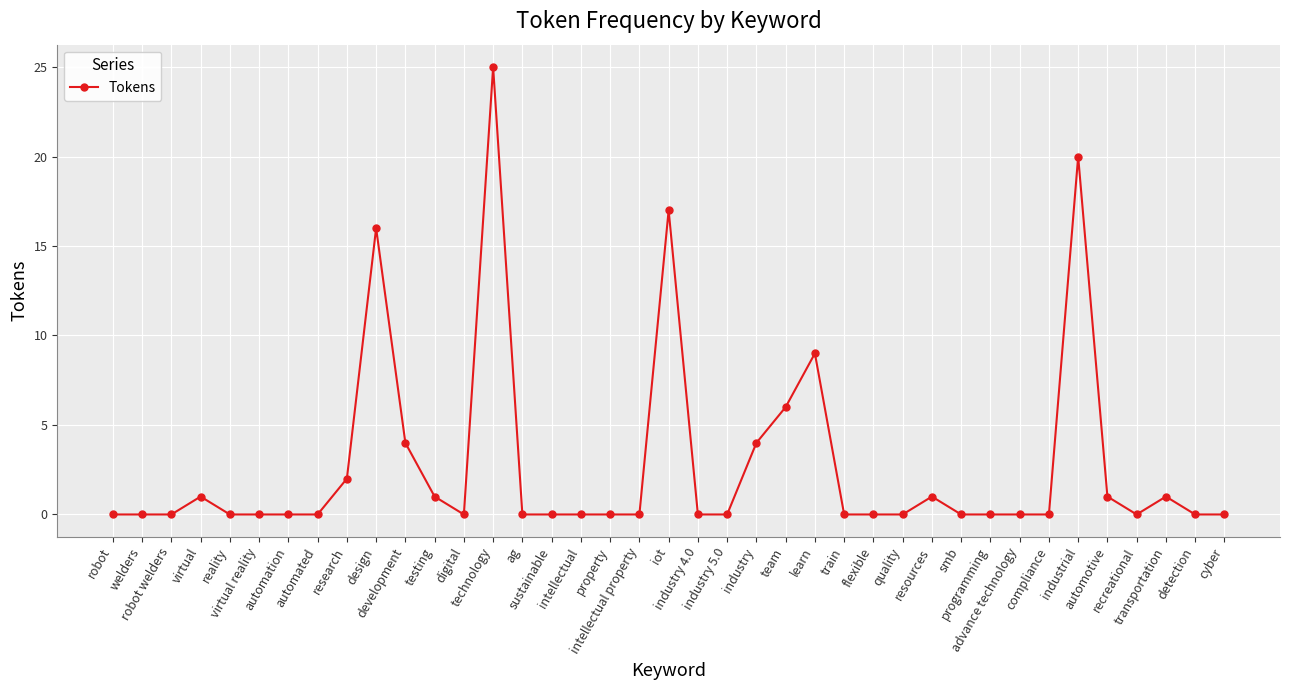

What is the difference between the second highest and minimum values?

20